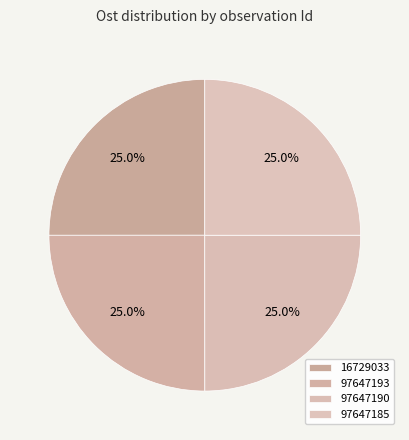

How many segments does this pie chart have?

4